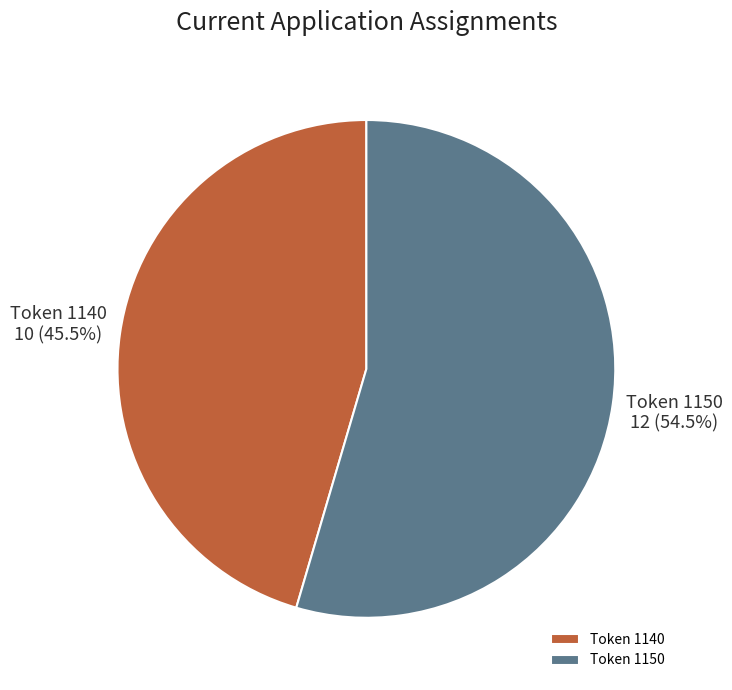

Between Token 1140 and Token 1150, which is larger?

Token 1150